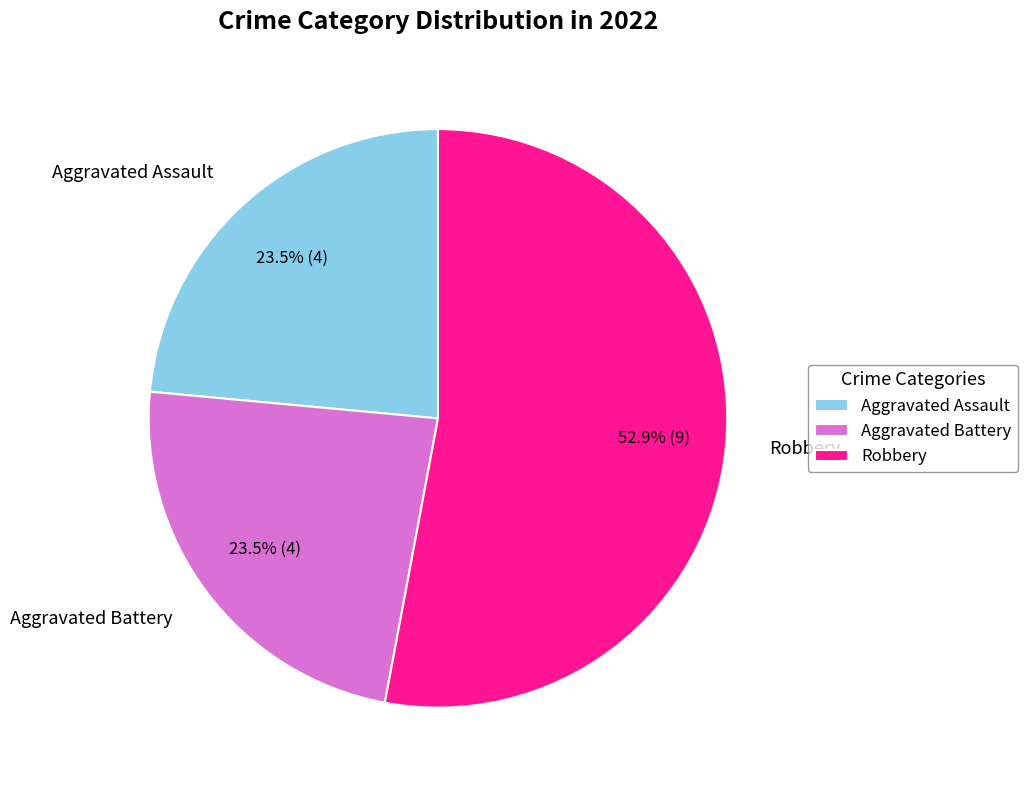

Is there a majority slice in this chart?

Yes